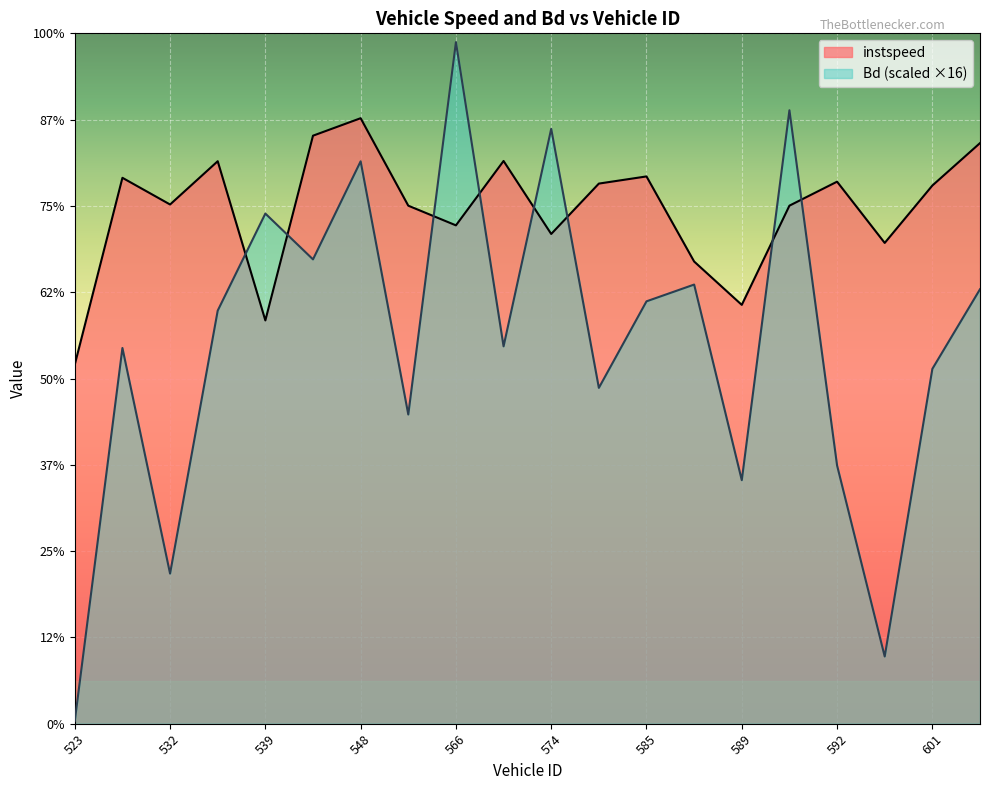

At which label does instspeed first exceed 12?

528